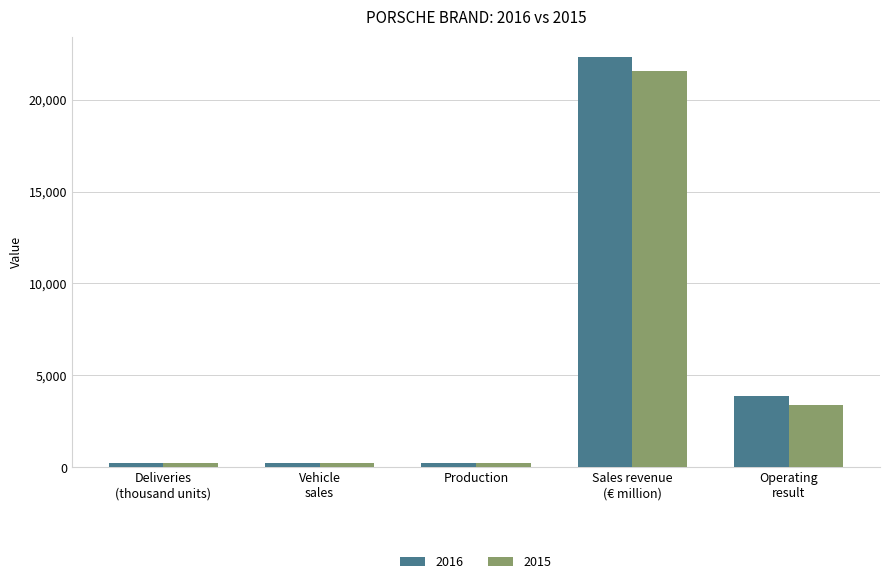

Which series has the largest range (max minus min)?

2016